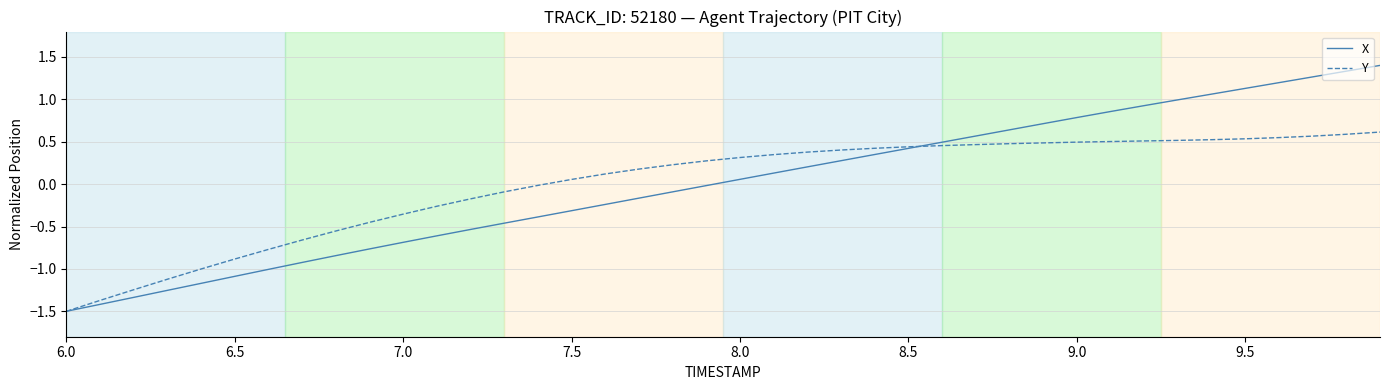

What are all the series names shown in the legend?

X, Y